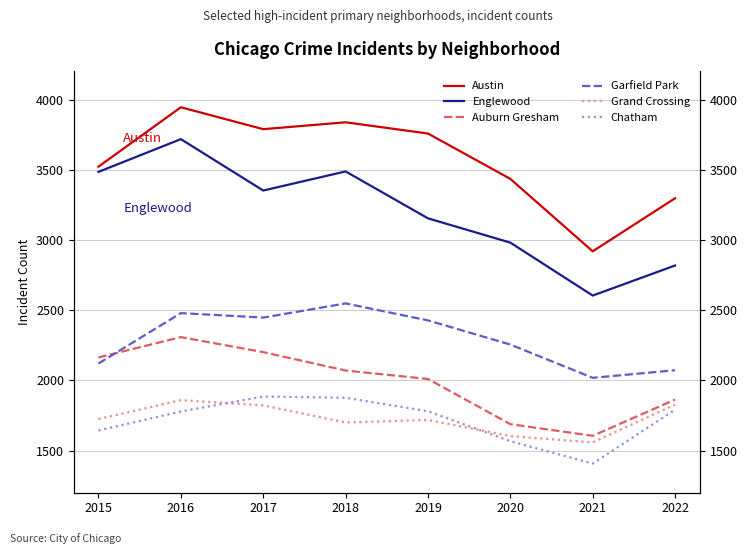

What is the highest value of the Englewood series?

3718